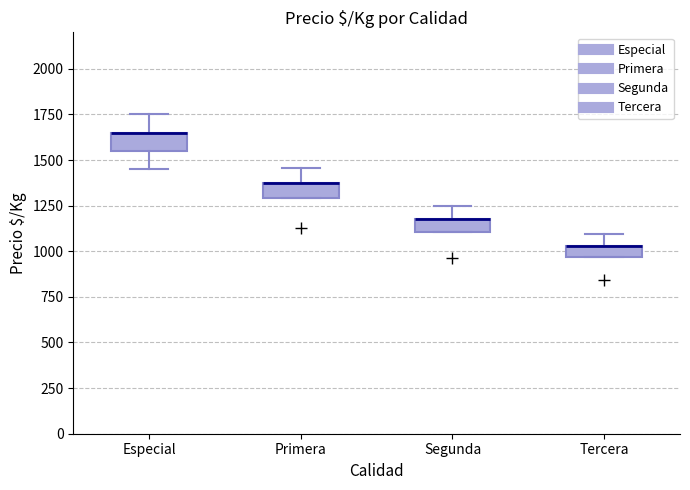

Where does the upper whisker of the box for Segunda end on the y-axis? The values are not printed on the chart, so give them approximately, as read against the axis.

1250